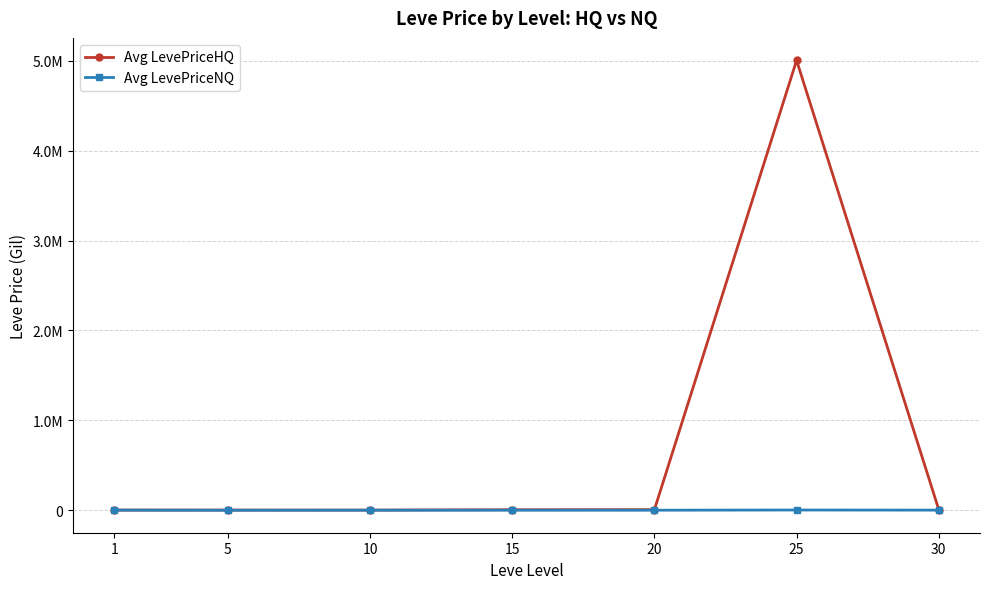

Does the chart have visible grid lines?

Yes